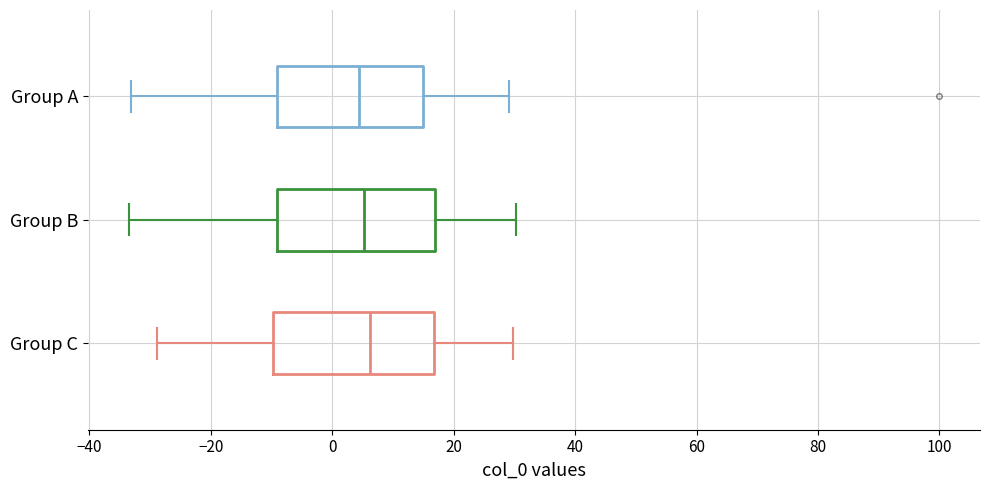

Where does the left whisker of the box for Group B end on the x-axis? The values are not printed on the chart, so give them approximately, as read against the axis.

-34